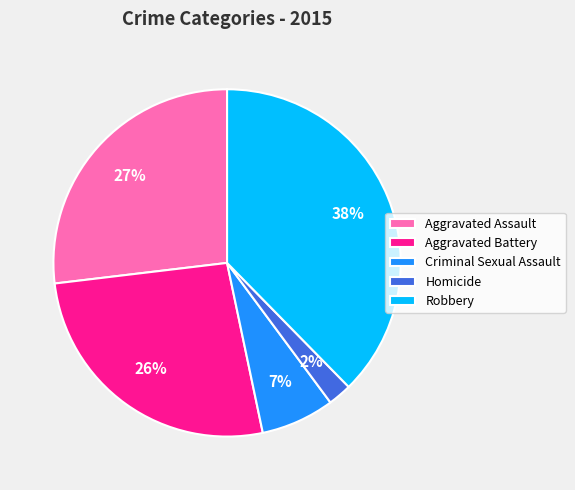

The Aggravated Assault slice represents 27% of the pie. True or false?

True